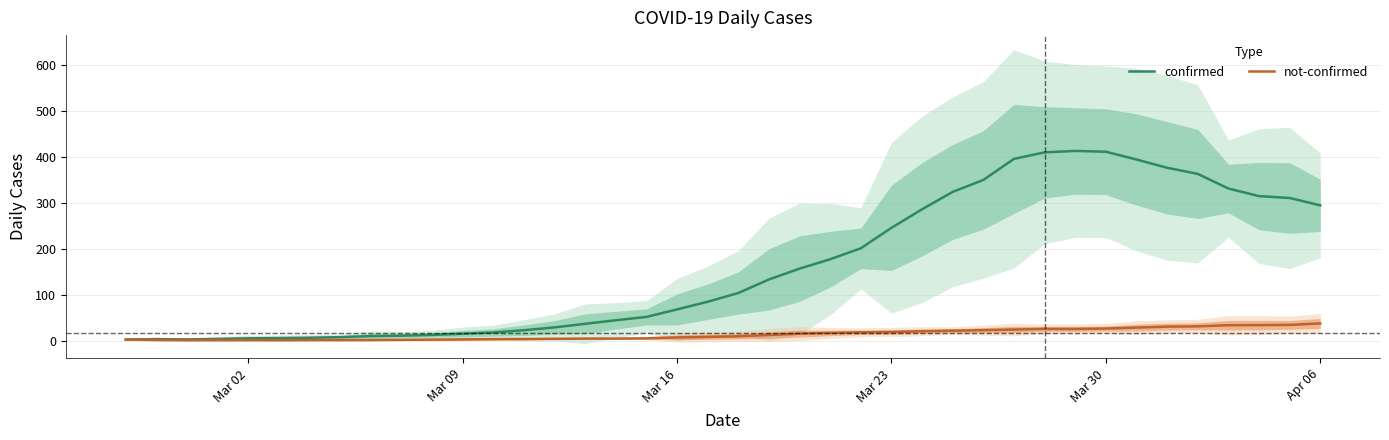

What is the average value of the not-confirmed series?

13.3